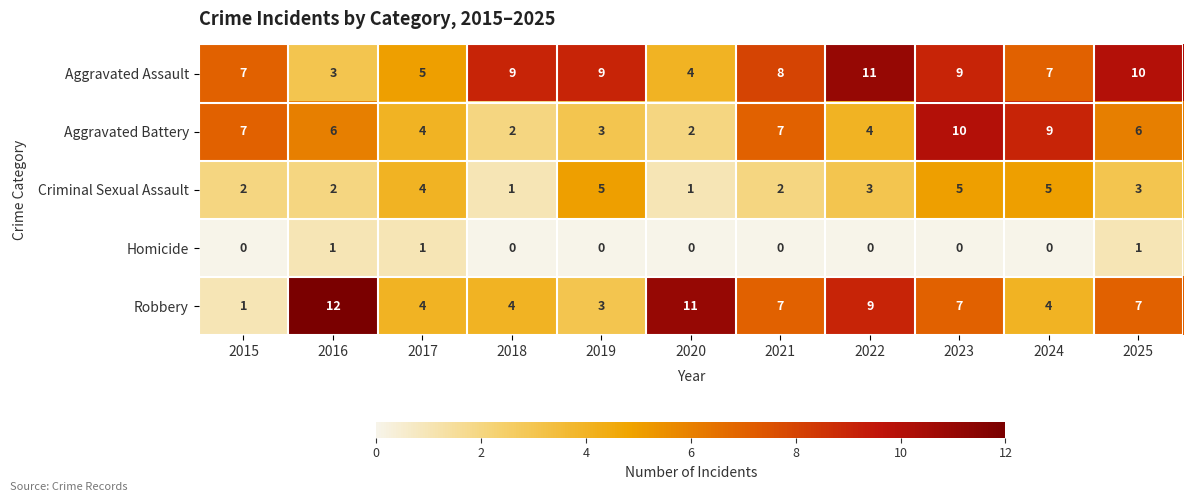

The value of Criminal Sexual Assault at 2017 is 5. True or false?

False